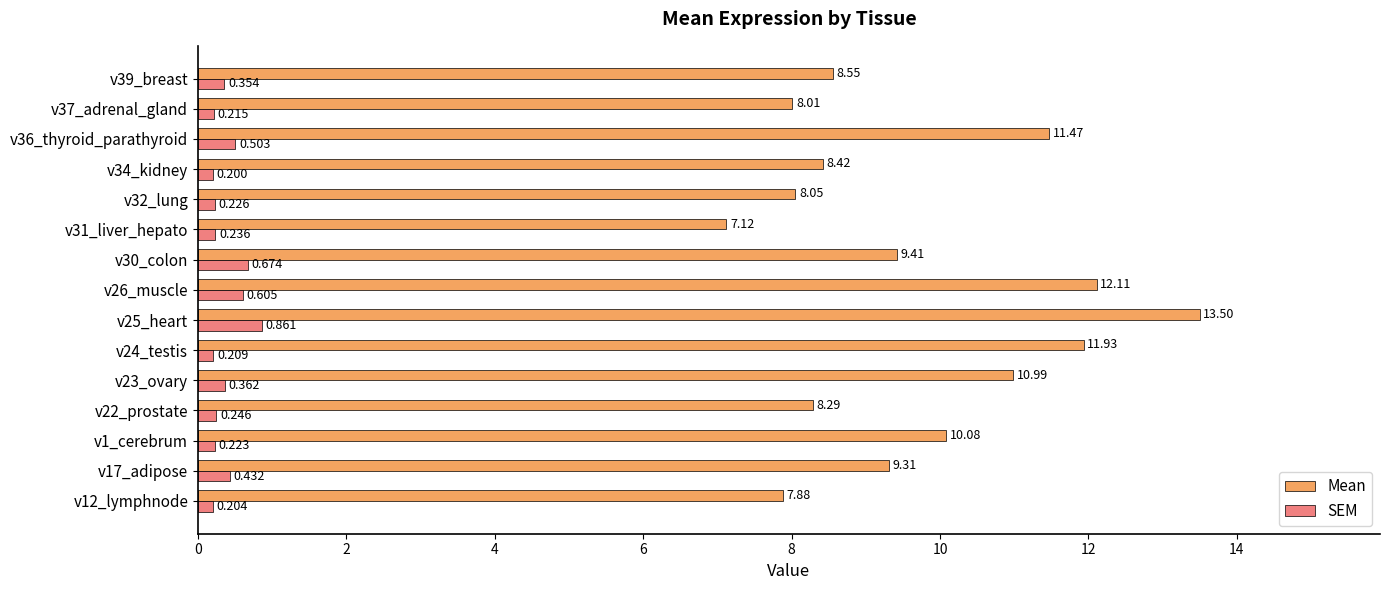

Which series changed the most between v22_prostate and v37_adrenal_gland?

Mean